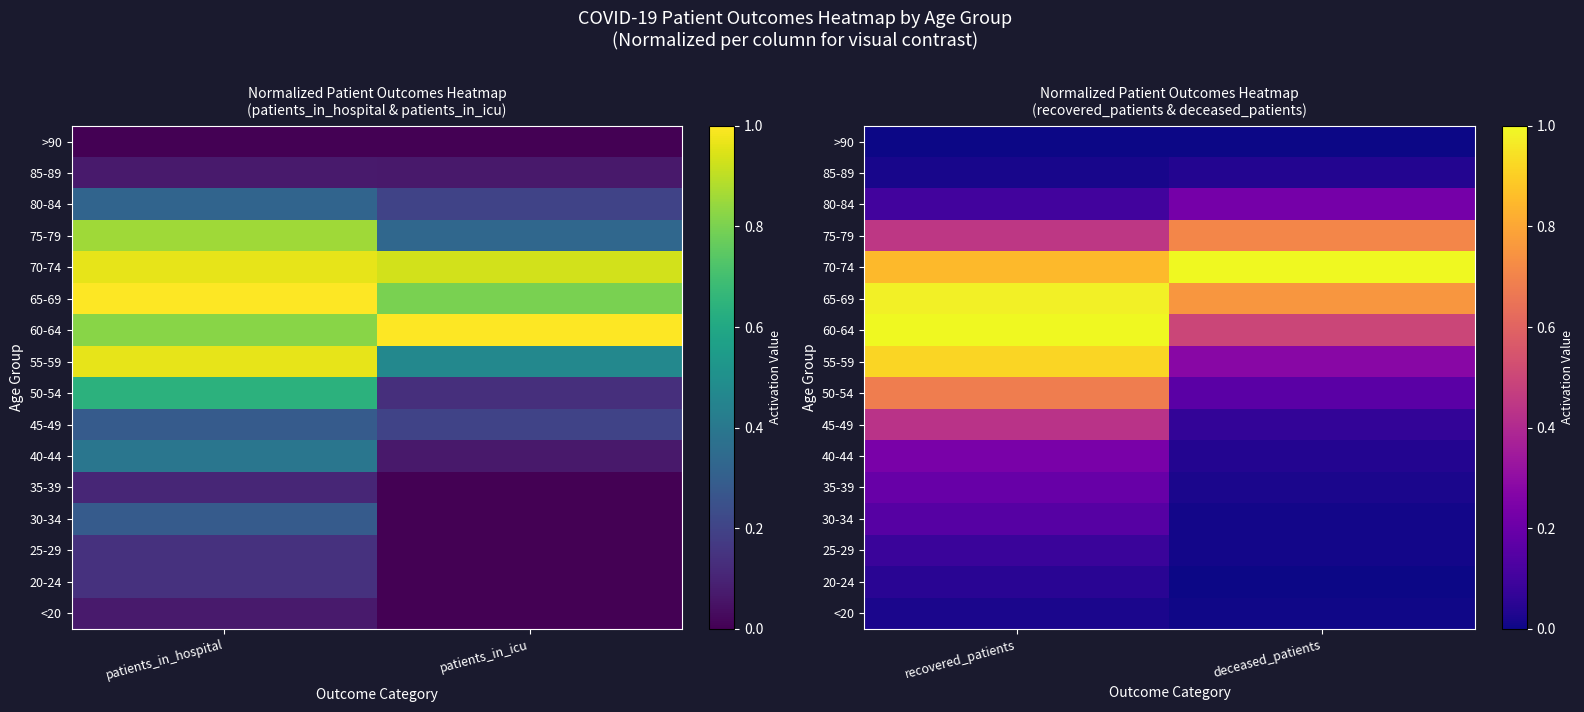

What is the total value across all series at deceased_patients?

3.8